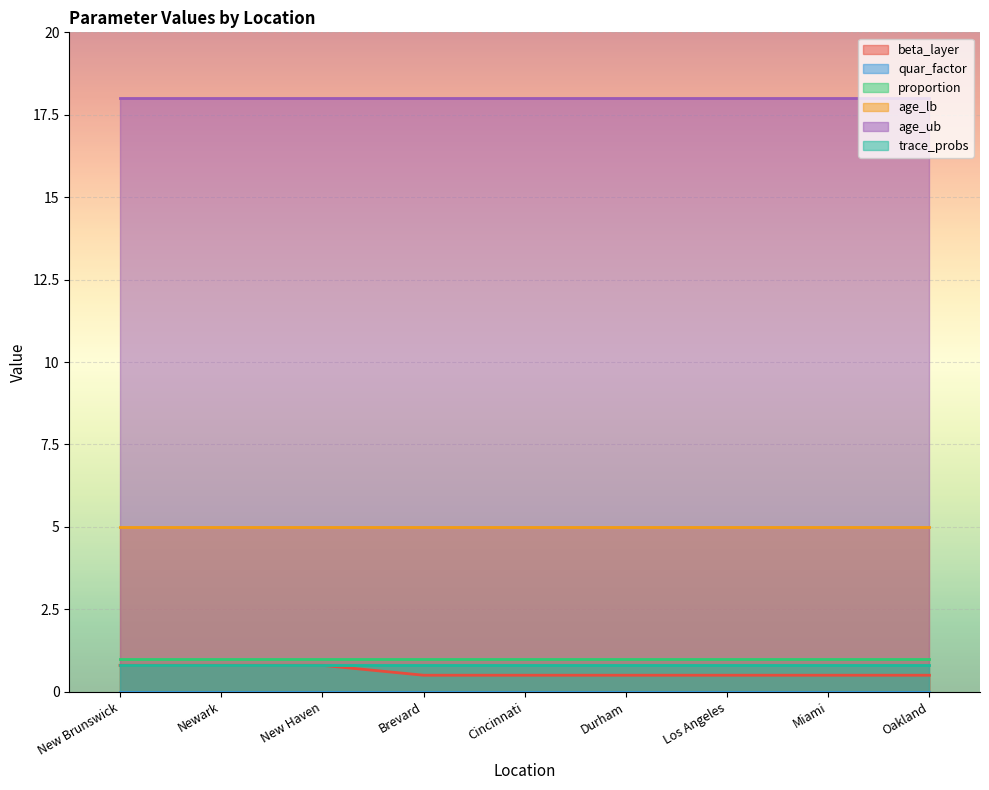

At which category is the sum across all series the highest?

New Brunswick